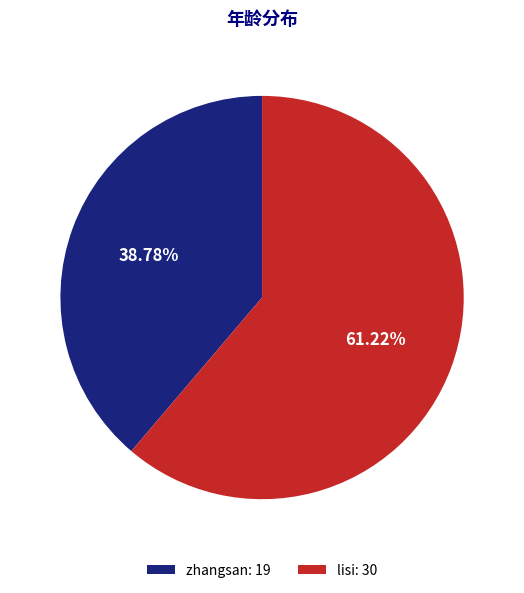

What percentage is the lisi slice, to the nearest percent?

61%